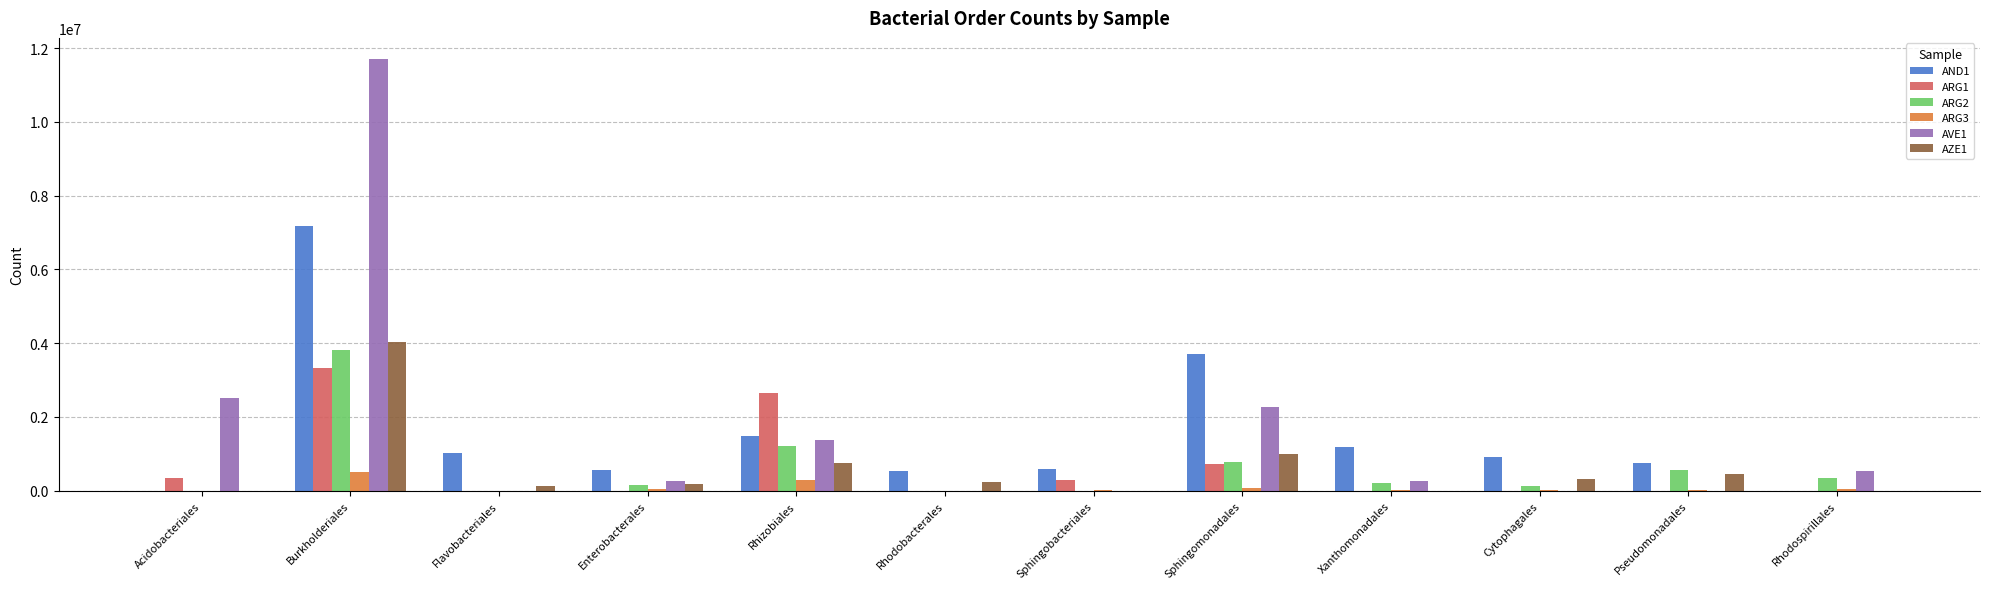

At which label is ARG3 closest to 254799?

Rhizobiales